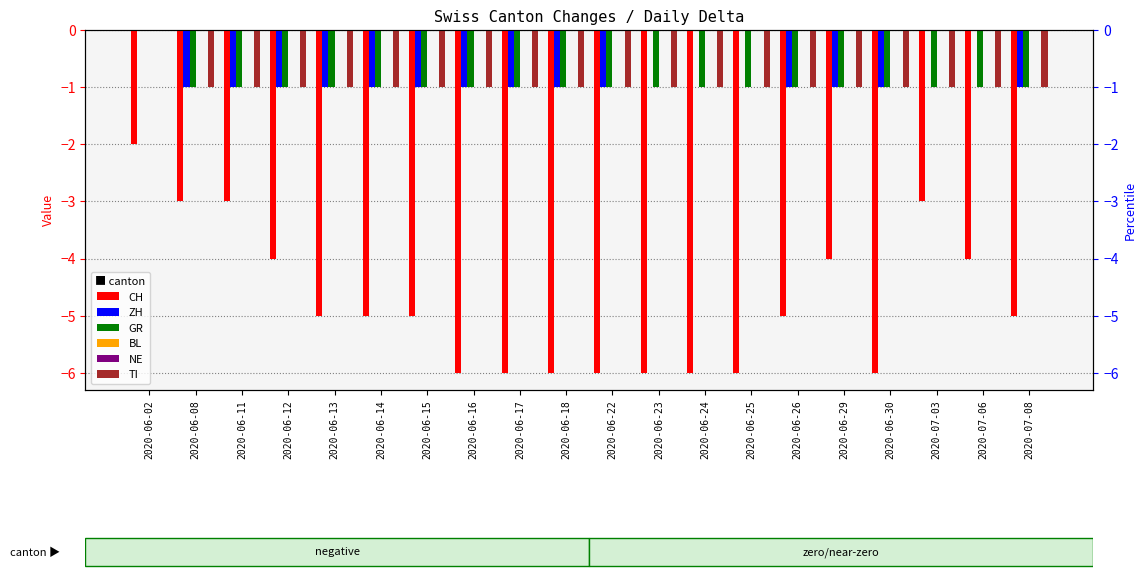

At which category is the sum across all series the highest?

2020-06-02